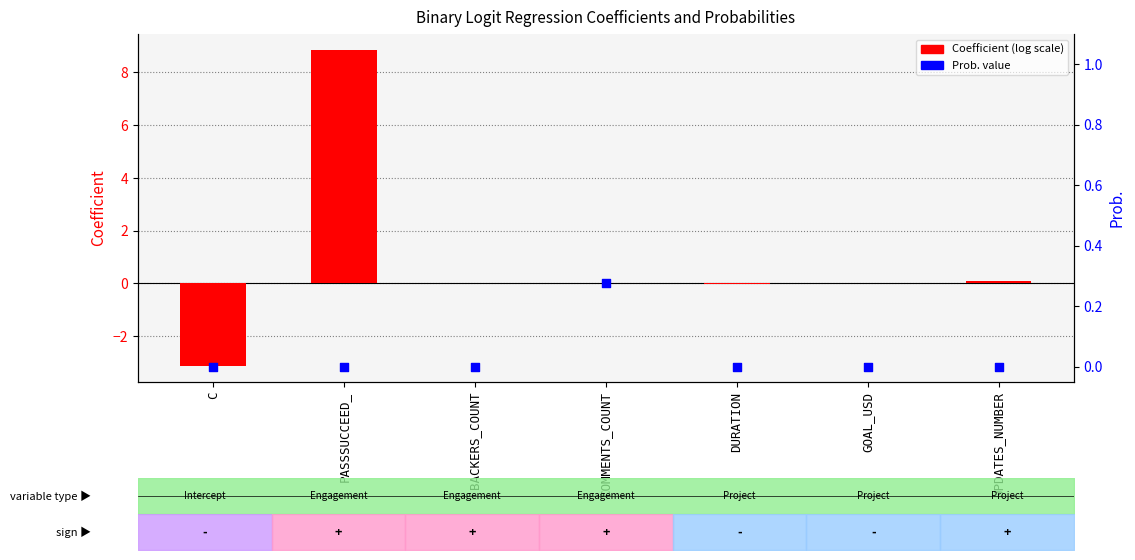

Is the value of Coefficient at UPDATES_NUMBER greater than the value of Prob. at UPDATES_NUMBER?

Yes